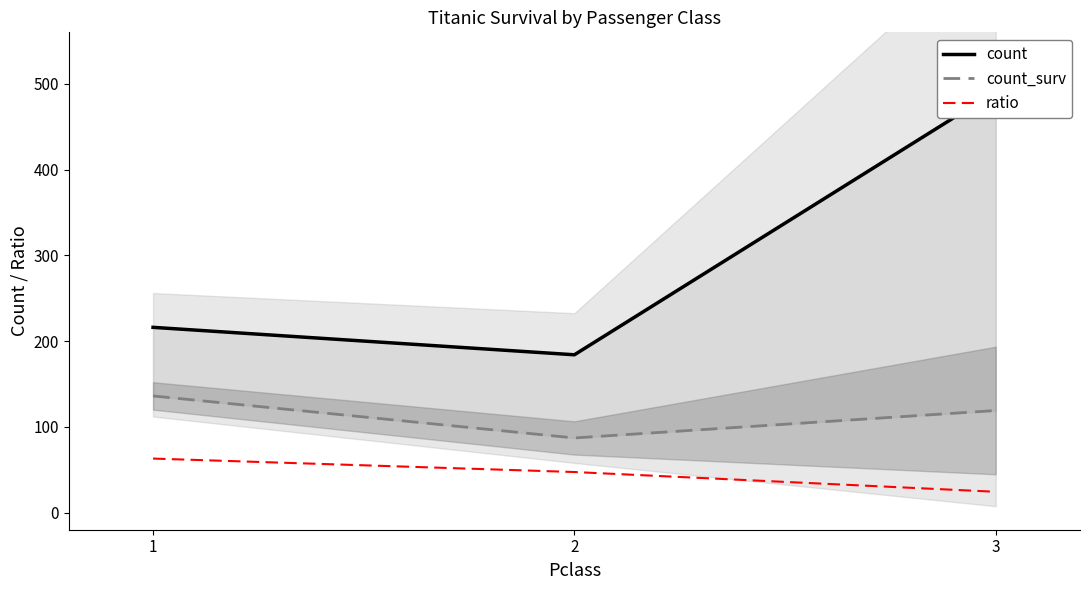

Is this an area chart (filled region under the line)?

No